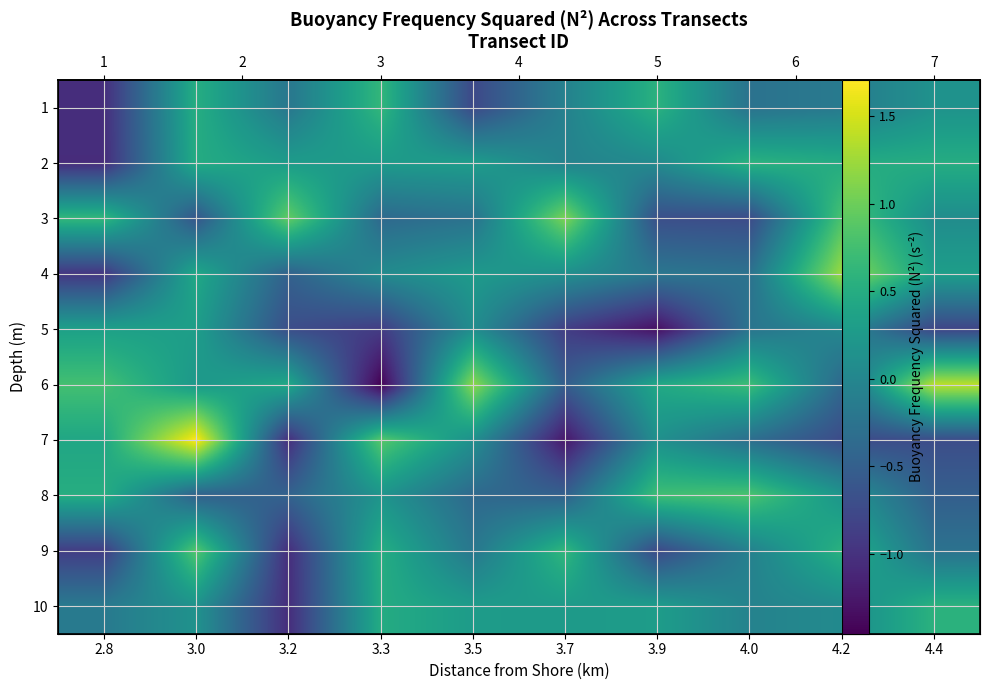

What is the maximum value shown in the chart?

1.7